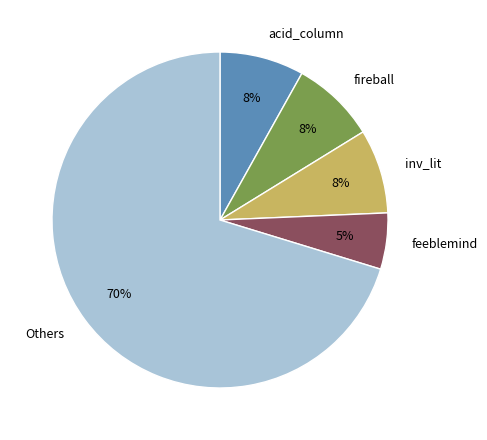

The Others slice represents 70% of the pie. True or false?

True